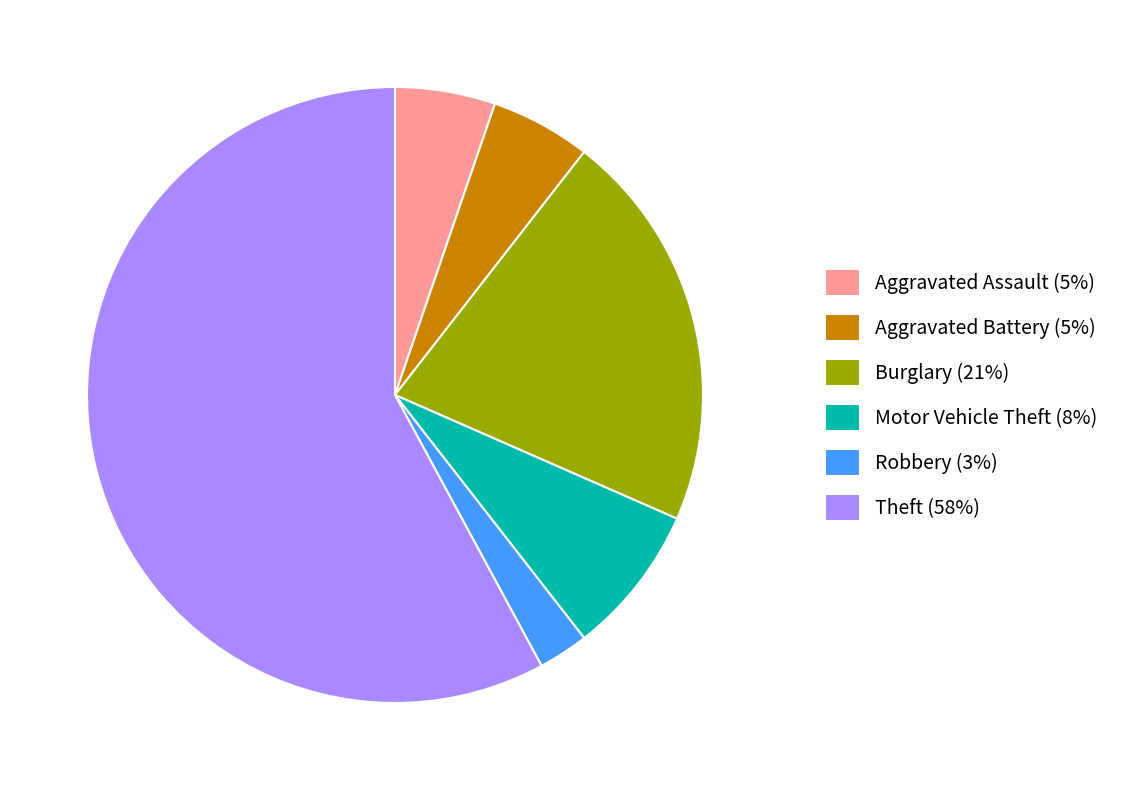

The Motor Vehicle Theft (8%) slice represents 8% of the pie. True or false?

True